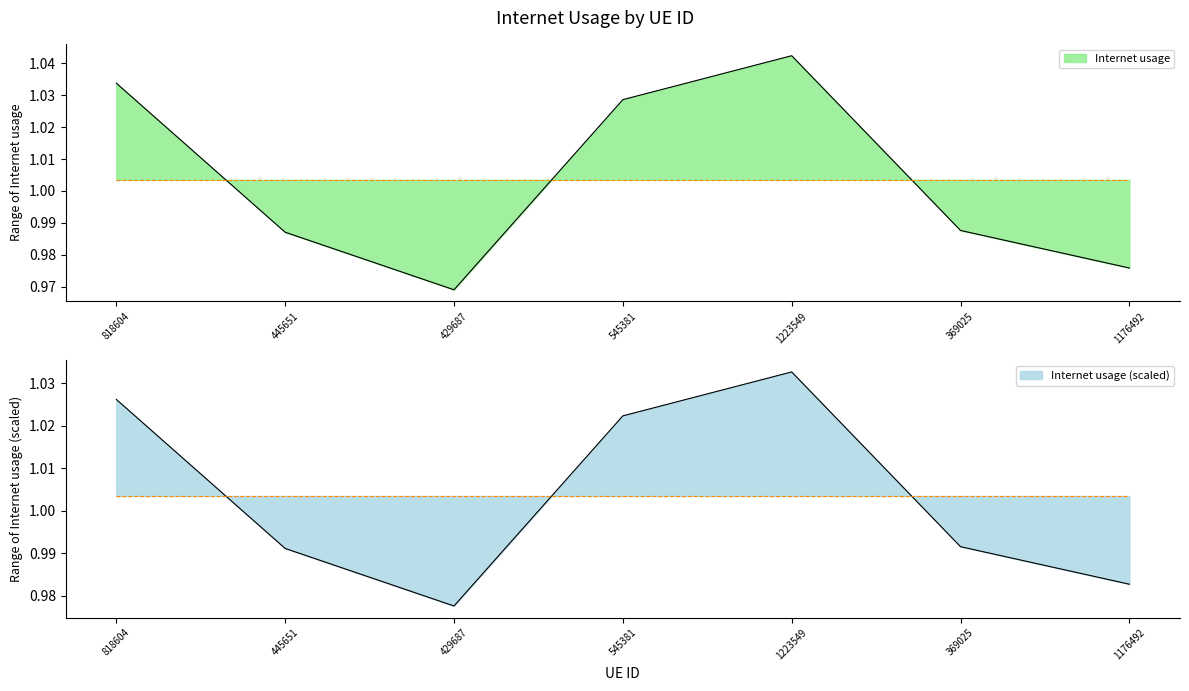

Reading right to left, extract all data points from this chart.

1176492=1.0	369025=1.0	1223549=1.0	545381=1.0	429687=1.0	445651=1.0	818604=1.0